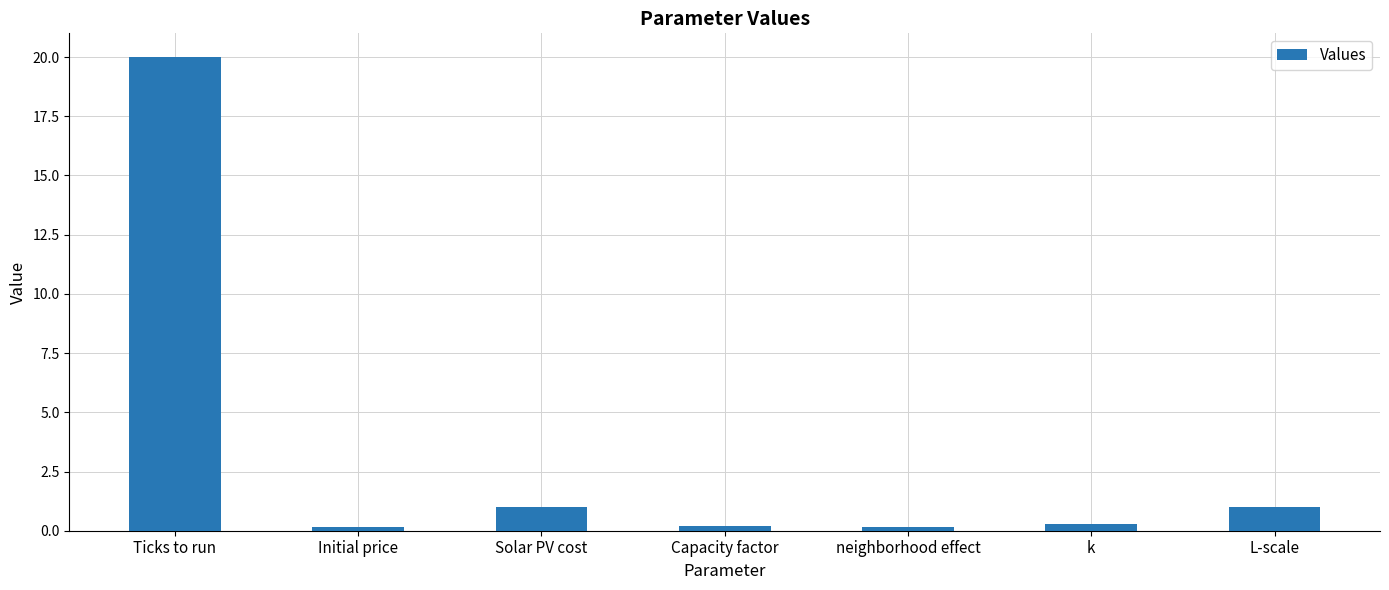

What is the label of the 3rd bar from the right?

neighborhood effect